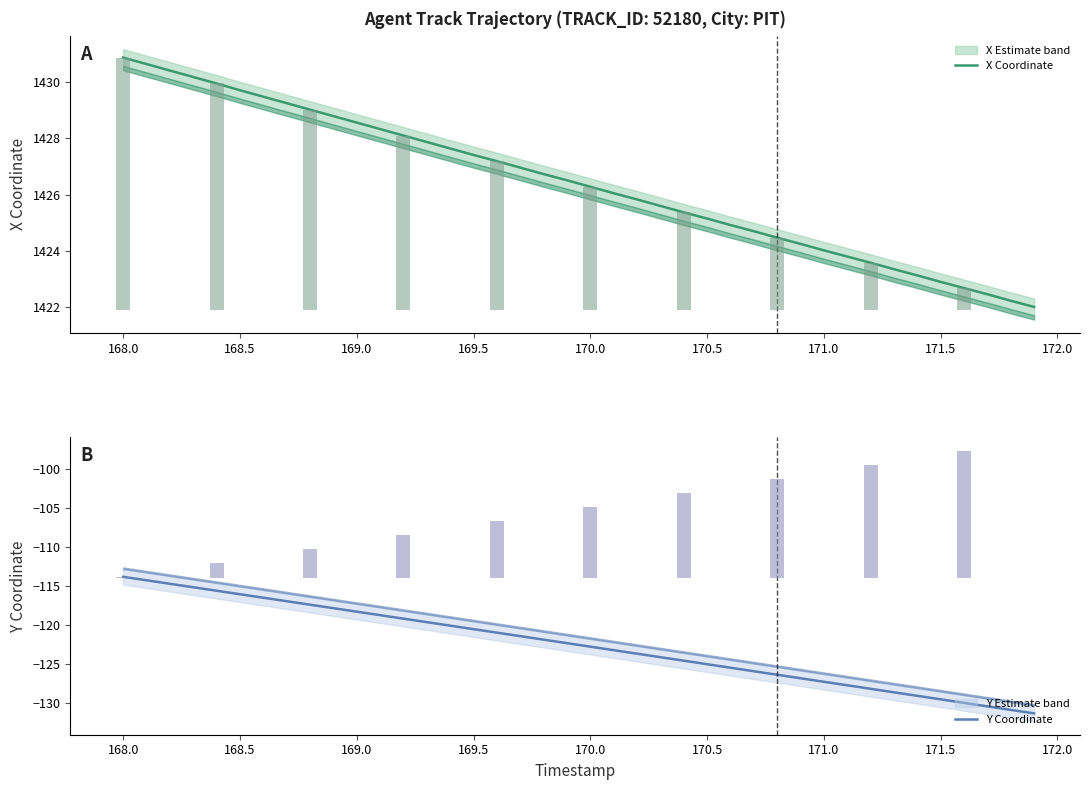

Is it true that Y Coordinate equals -70.6 at 21?

False